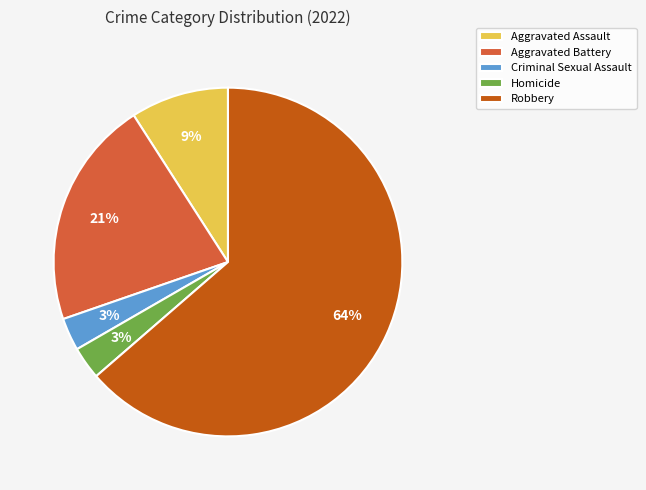

Between Aggravated Assault and Aggravated Battery, which is larger?

Aggravated Battery